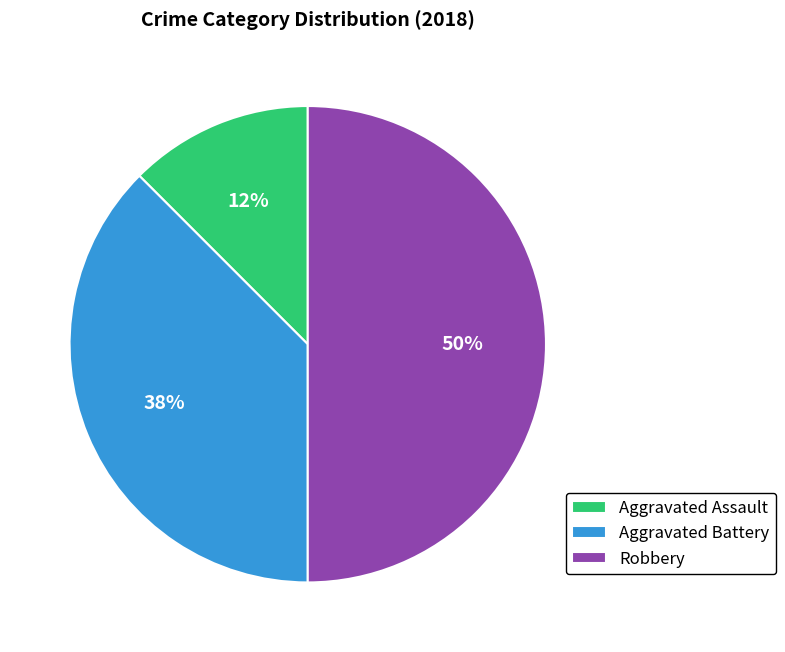

Does Aggravated Battery account for over 50% of the chart?

No